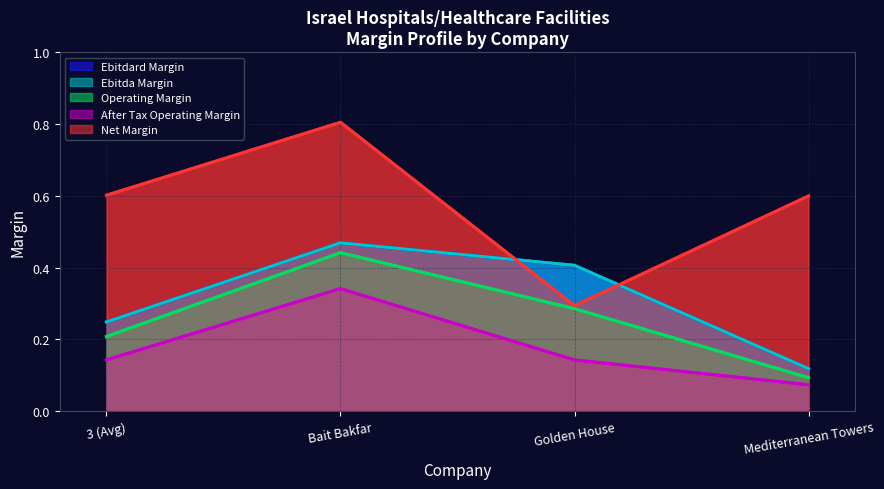

True or false: Ebitda Margin and After Tax Operating Margin cross at least once.

False